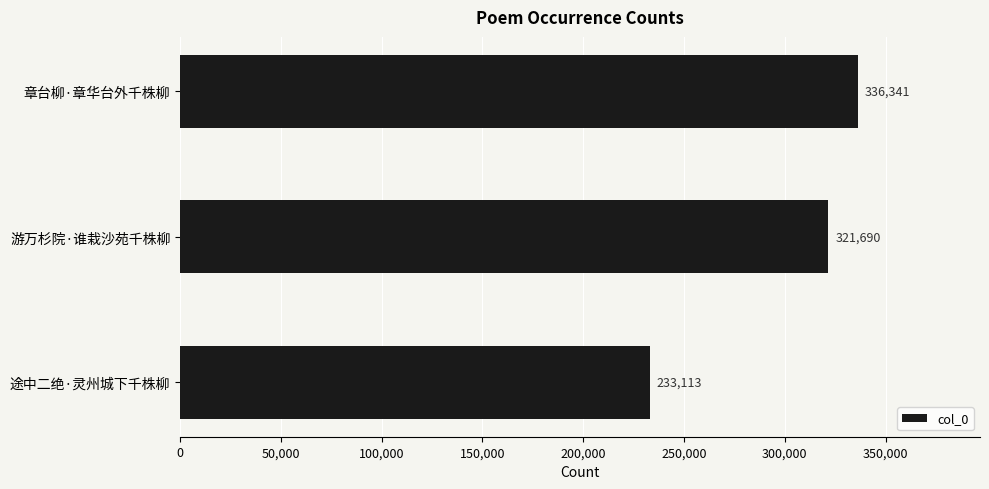

Reading top to bottom, what are all the values shown in this chart?

章台柳·章华台外千株柳=336341	游万杉院·谁栽沙苑千株柳=321690	途中二绝·灵州城下千株柳=233113